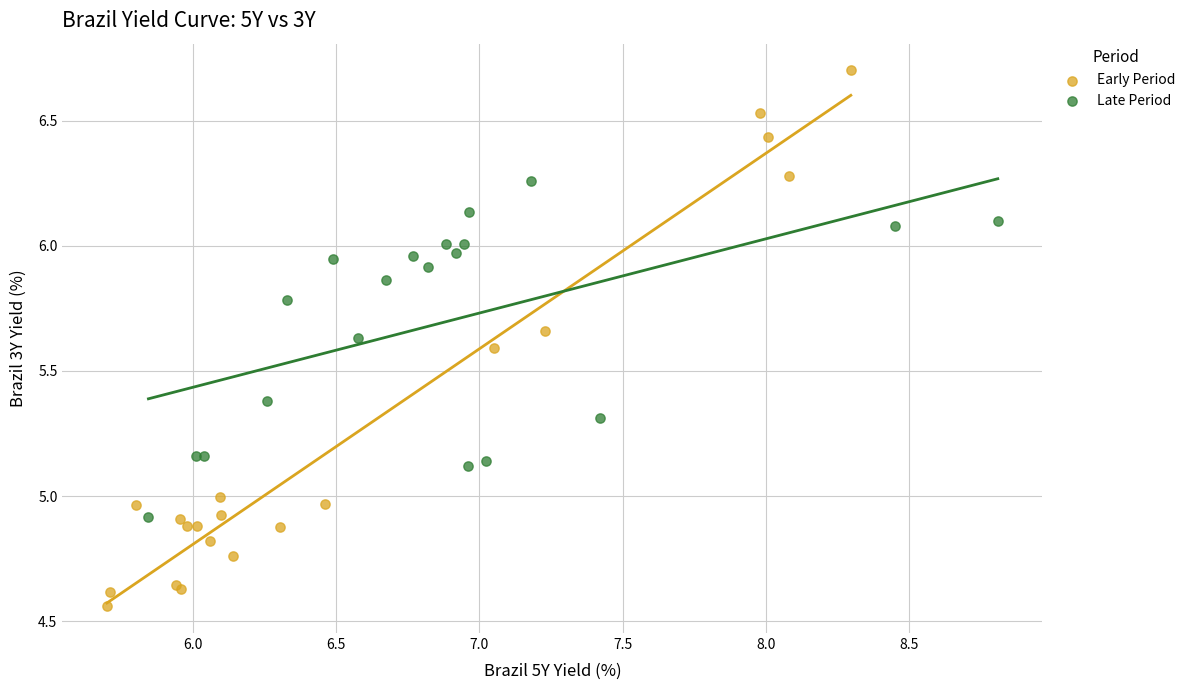

Which series has the largest Y range (max minus min)?

Early Period